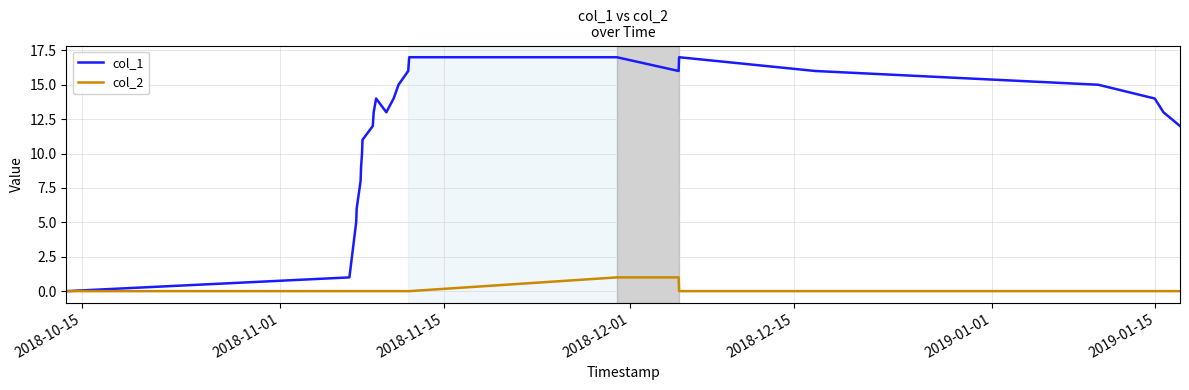

What are all the series names shown in the legend?

col_1, col_2